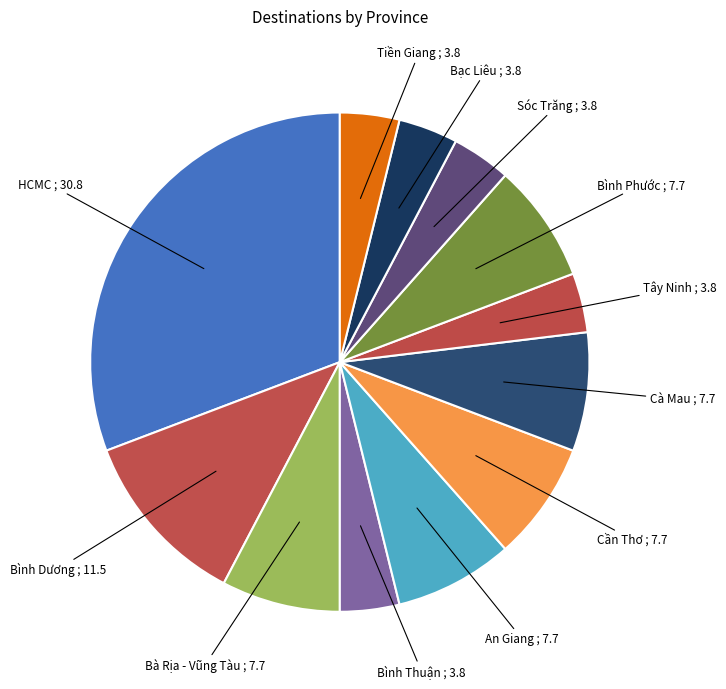

How many segments does this pie chart have?

12